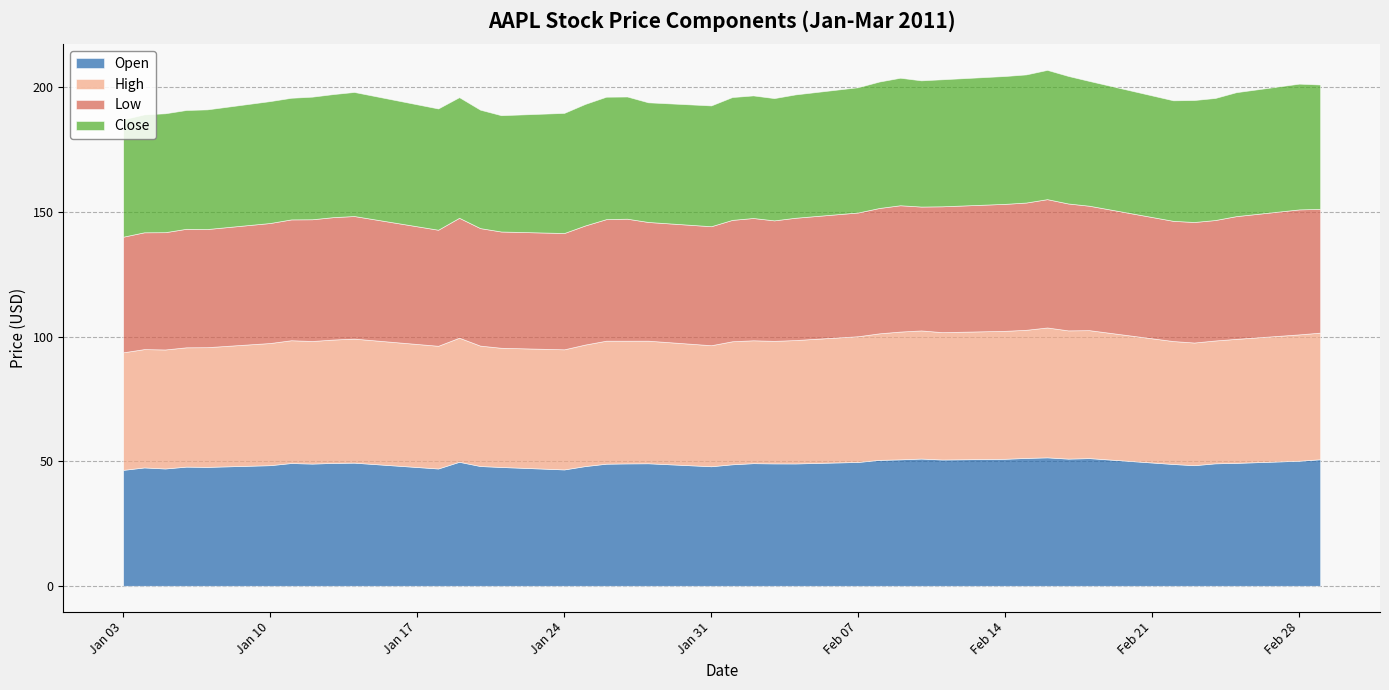

Does the chart display data point markers on the line(s)?

No